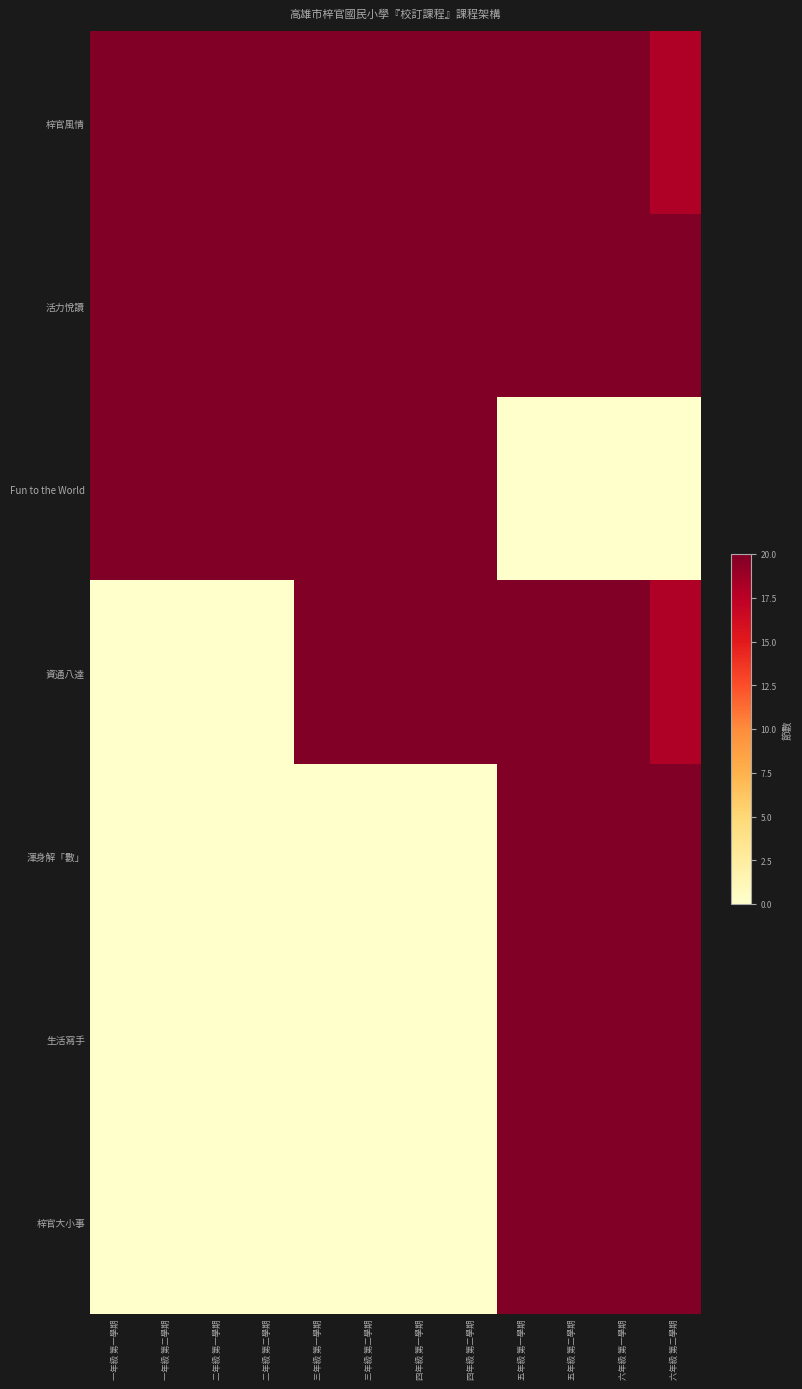

Reading left to right, extract all data points from this chart.

梓官風情: 一年級 第一學期=20	一年級 第二學期=20	二年級 第一學期=20	二年級 第二學期=20	三年級 第一學期=20	三年級 第二學期=20	四年級 第一學期=20	四年級 第二學期=20	五年級 第一學期=20	五年級 第二學期=20	六年級 第一學期=20	六年級 第二學期=18
活力悅讀: 一年級 第一學期=20	一年級 第二學期=20	二年級 第一學期=20	二年級 第二學期=20	三年級 第一學期=20	三年級 第二學期=20	四年級 第一學期=20	四年級 第二學期=20	五年級 第一學期=20	五年級 第二學期=20	六年級 第一學期=20	六年級 第二學期=20
Fun to the World: 一年級 第一學期=20	一年級 第二學期=20	二年級 第一學期=20	二年級 第二學期=20	三年級 第一學期=20	三年級 第二學期=20	四年級 第一學期=20	四年級 第二學期=20	五年級 第一學期=0	五年級 第二學期=0	六年級 第一學期=0	六年級 第二學期=0
資通八達: 一年級 第一學期=0	一年級 第二學期=0	二年級 第一學期=0	二年級 第二學期=0	三年級 第一學期=20	三年級 第二學期=20	四年級 第一學期=20	四年級 第二學期=20	五年級 第一學期=20	五年級 第二學期=20	六年級 第一學期=20	六年級 第二學期=18
渾身解「數」: 一年級 第一學期=0	一年級 第二學期=0	二年級 第一學期=0	二年級 第二學期=0	三年級 第一學期=0	三年級 第二學期=0	四年級 第一學期=0	四年級 第二學期=0	五年級 第一學期=20	五年級 第二學期=20	六年級 第一學期=20	六年級 第二學期=20
生活寫手: 一年級 第一學期=0	一年級 第二學期=0	二年級 第一學期=0	二年級 第二學期=0	三年級 第一學期=0	三年級 第二學期=0	四年級 第一學期=0	四年級 第二學期=0	五年級 第一學期=20	五年級 第二學期=20	六年級 第一學期=20	六年級 第二學期=20
梓官大小事: 一年級 第一學期=0	一年級 第二學期=0	二年級 第一學期=0	二年級 第二學期=0	三年級 第一學期=0	三年級 第二學期=0	四年級 第一學期=0	四年級 第二學期=0	五年級 第一學期=20	五年級 第二學期=20	六年級 第一學期=20	六年級 第二學期=20